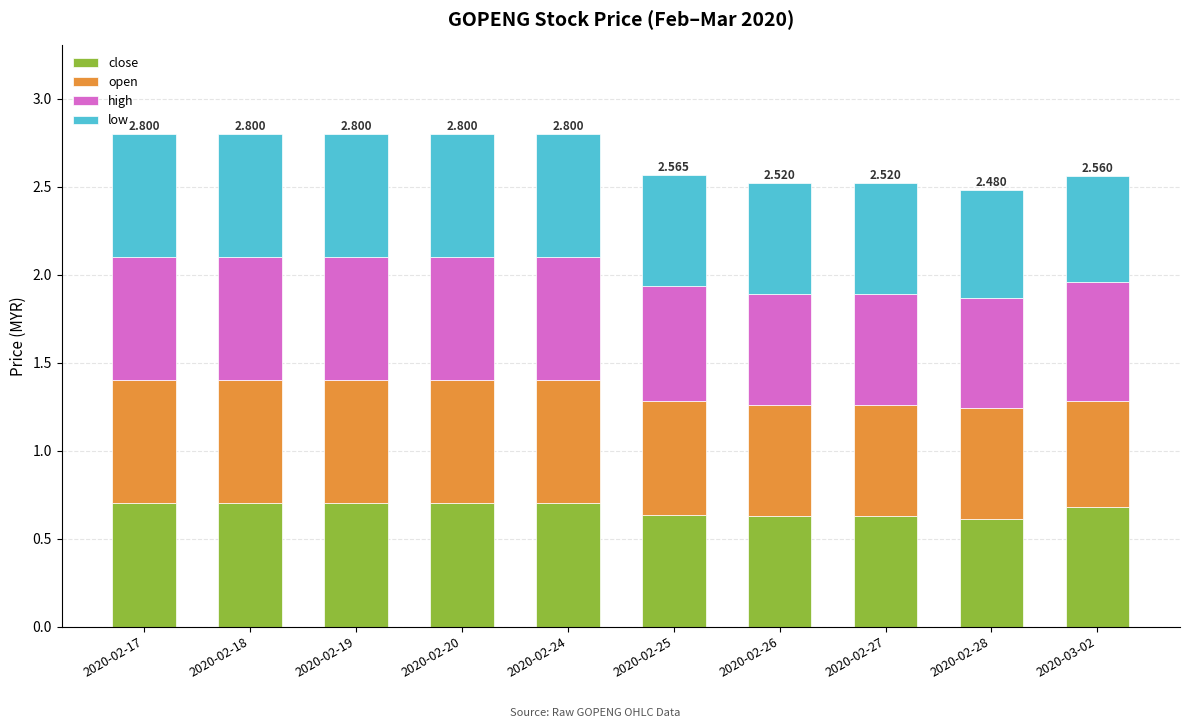

How many categories are shown in the chart?

10